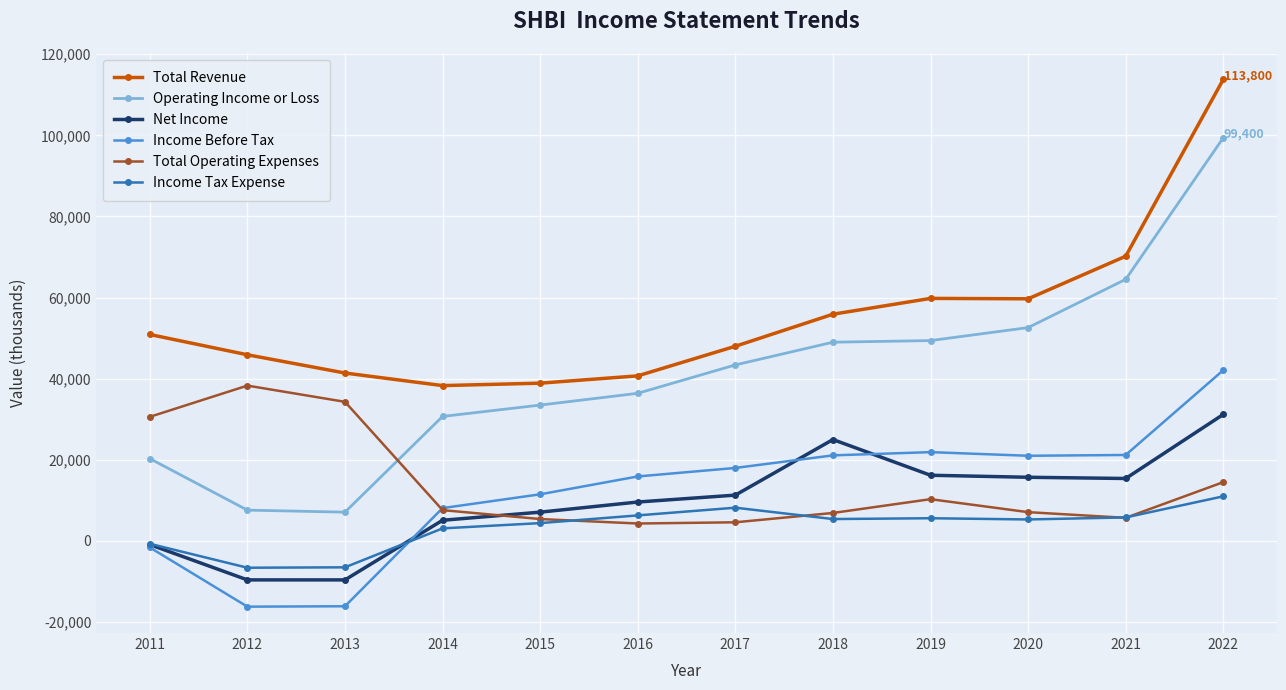

Is this an area chart (filled region under the line)?

No